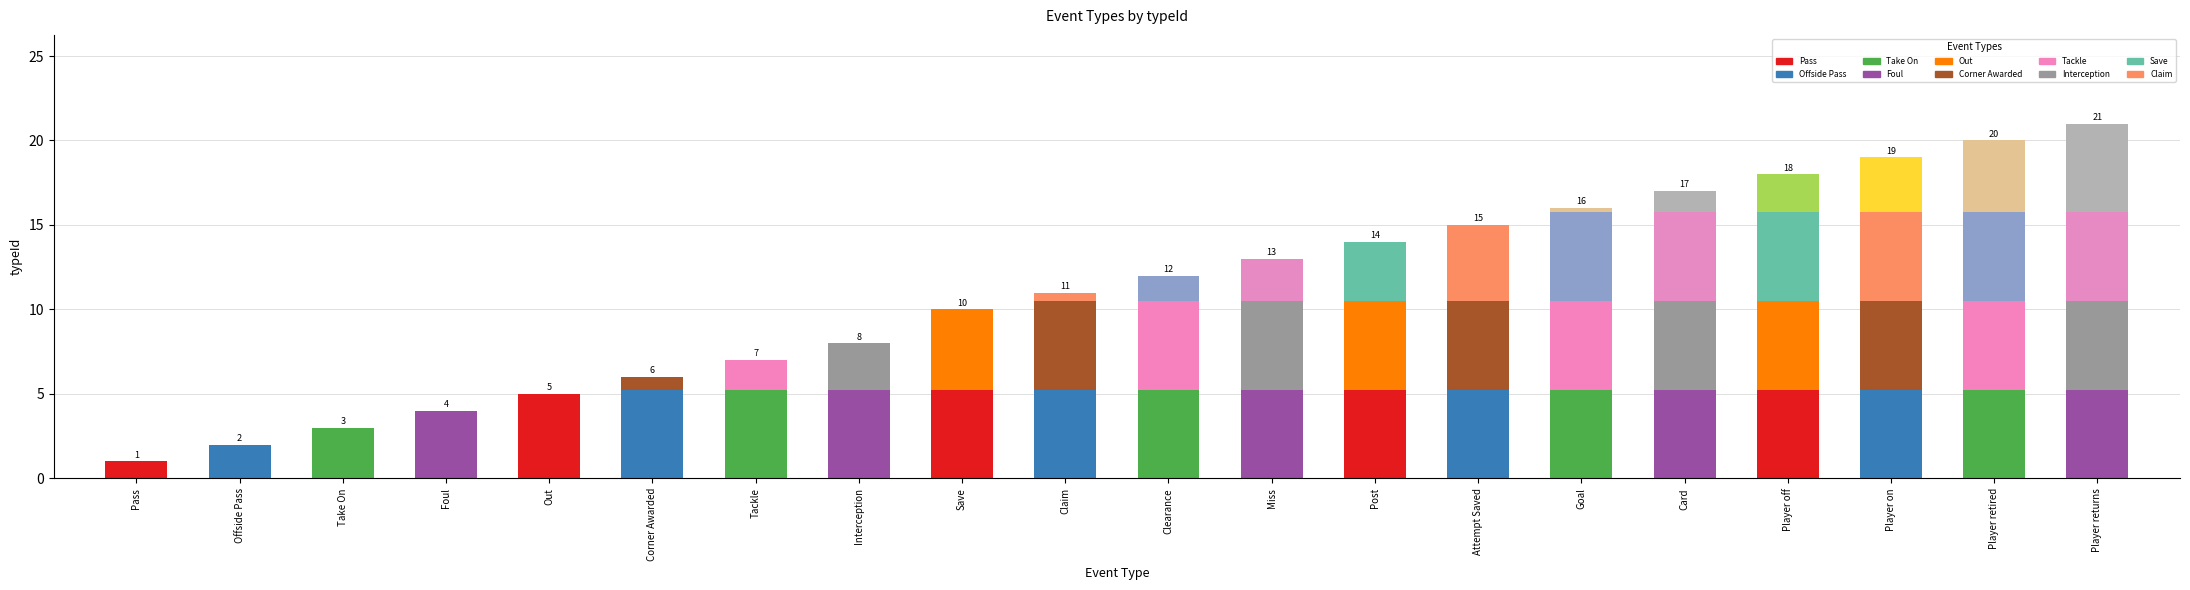

What is the total value across all series at Player on?

19.0